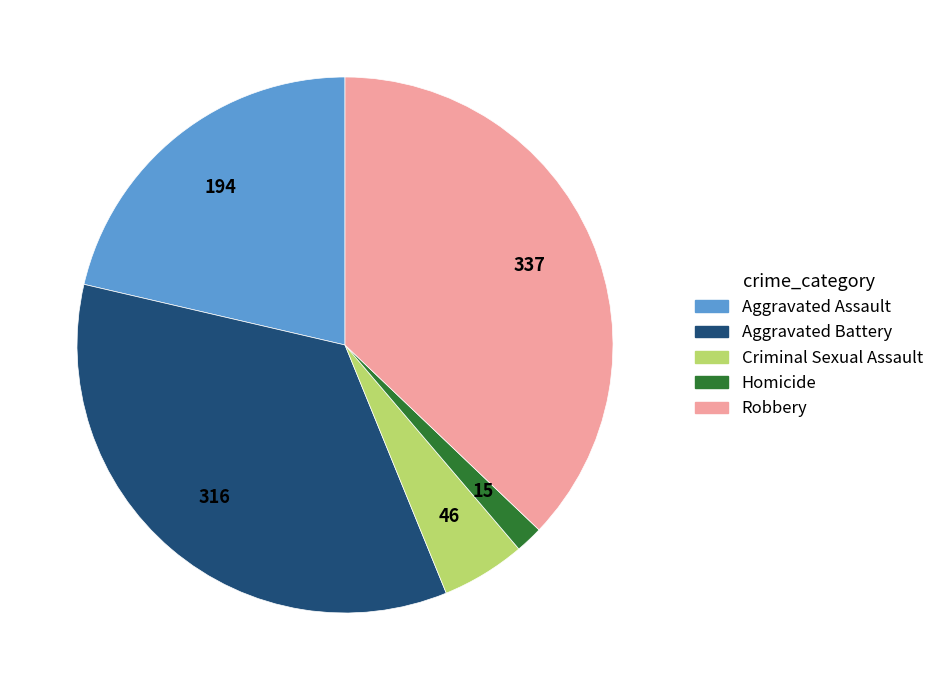

True or false: Homicide accounts for 2% of the total.

True